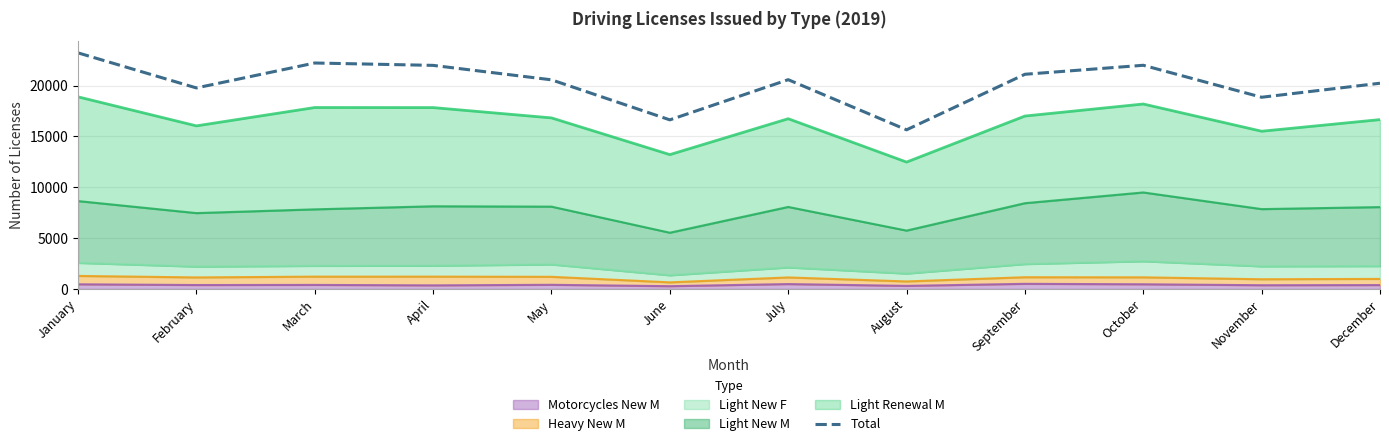

Where is the first local maximum?

March